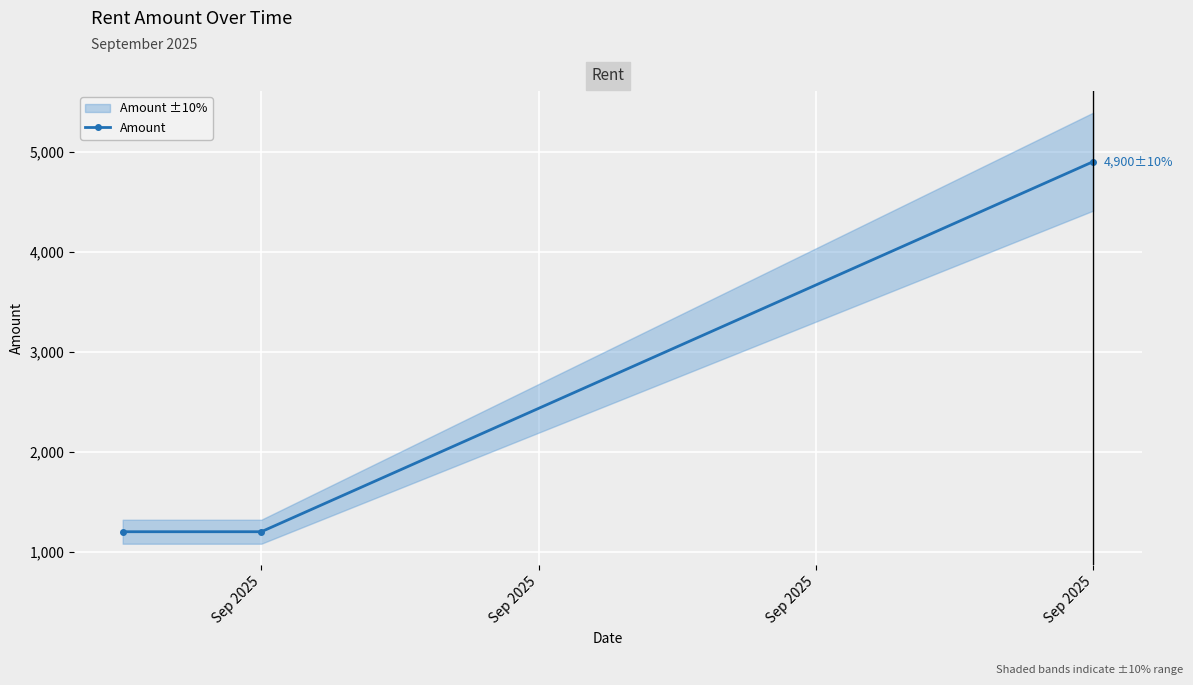

Rank the categories by value from lowest to highest.

Sep 2025, Sep 2025, Sep 2025